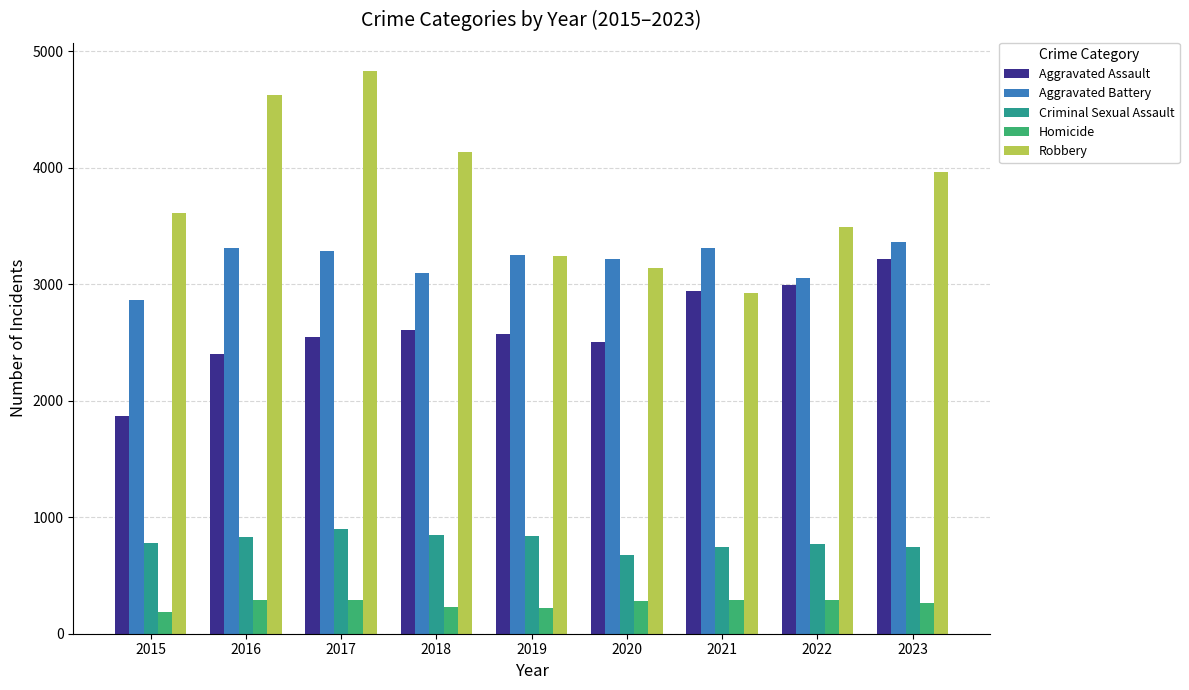

What is the sum of the Aggravated Assault values at 2017 and 2023?

5760